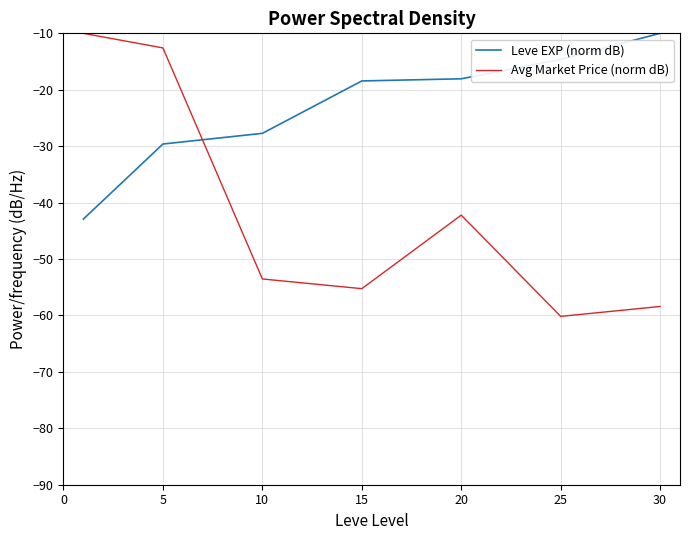

What is the average value of the Leve EXP (norm dB) series?

-23.1